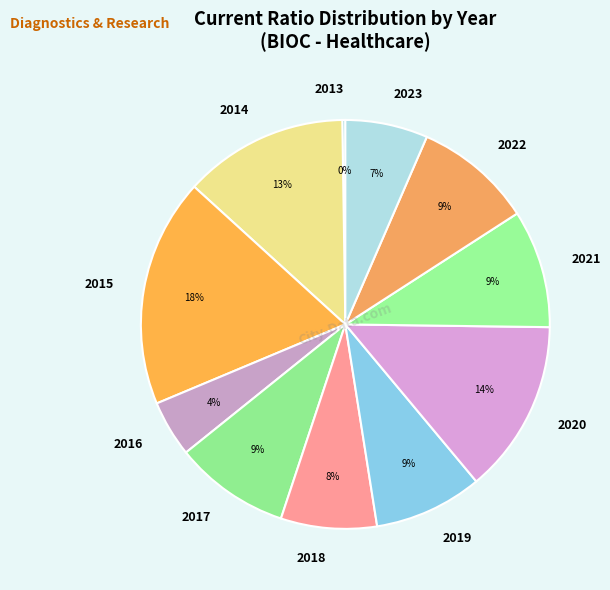

To the nearest percent, what percentage of the pie is 2021?

9%